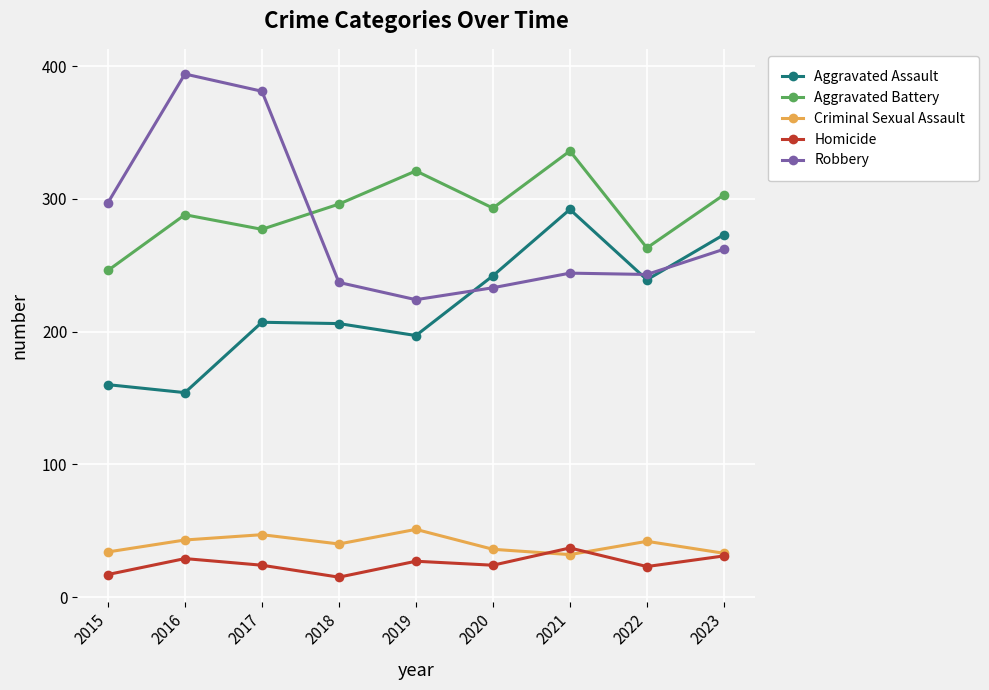

What is the spread (max minus min) of values at 2022?

240